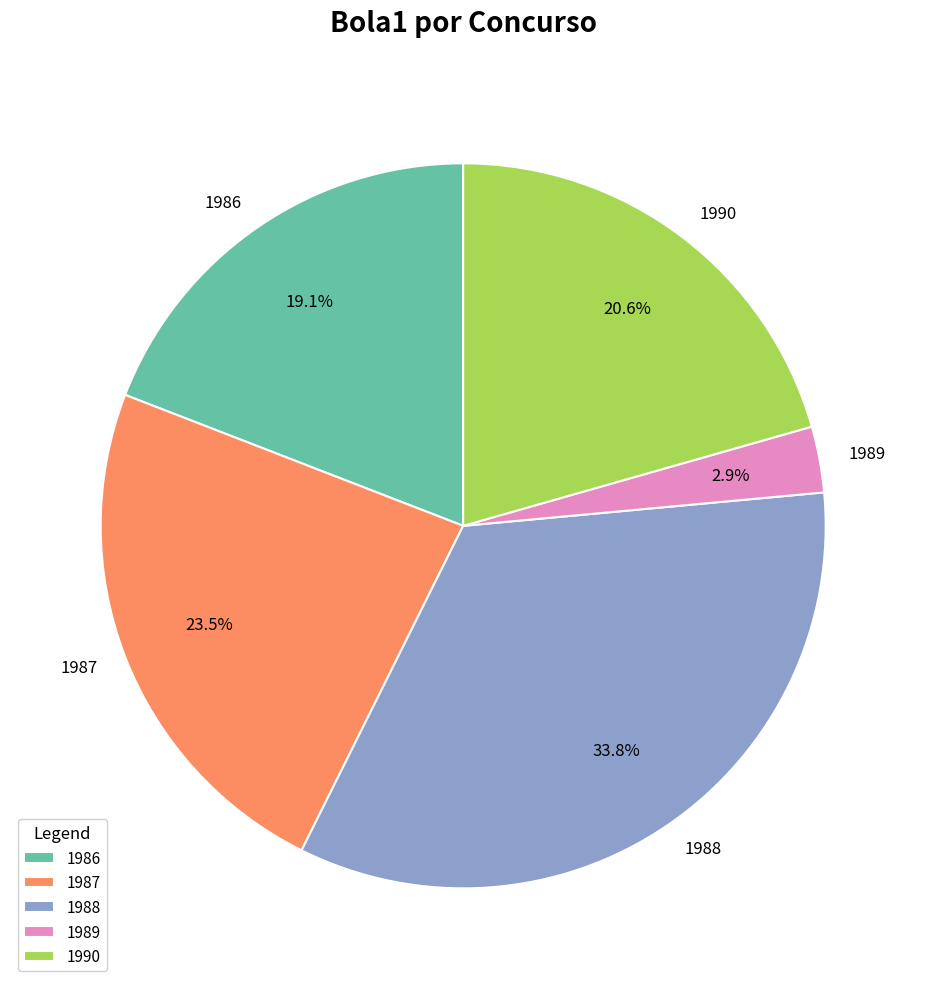

To the nearest percent, what is the average slice percentage?

20%